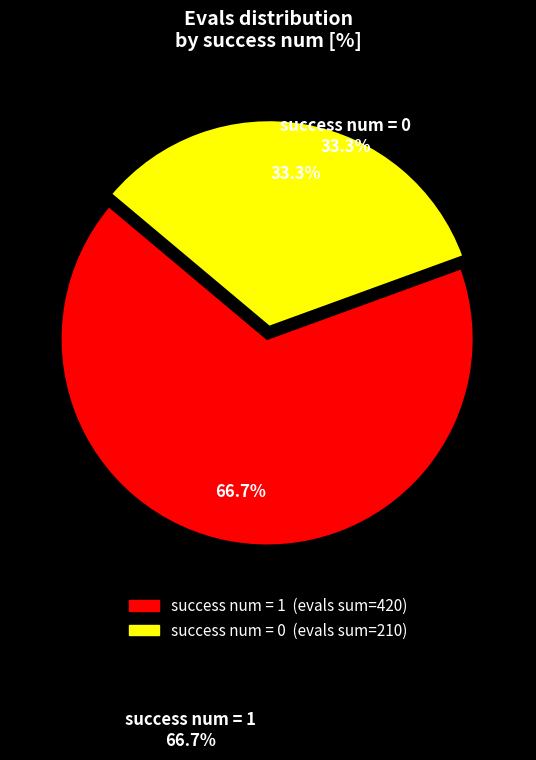

How many segments does this pie chart have?

2